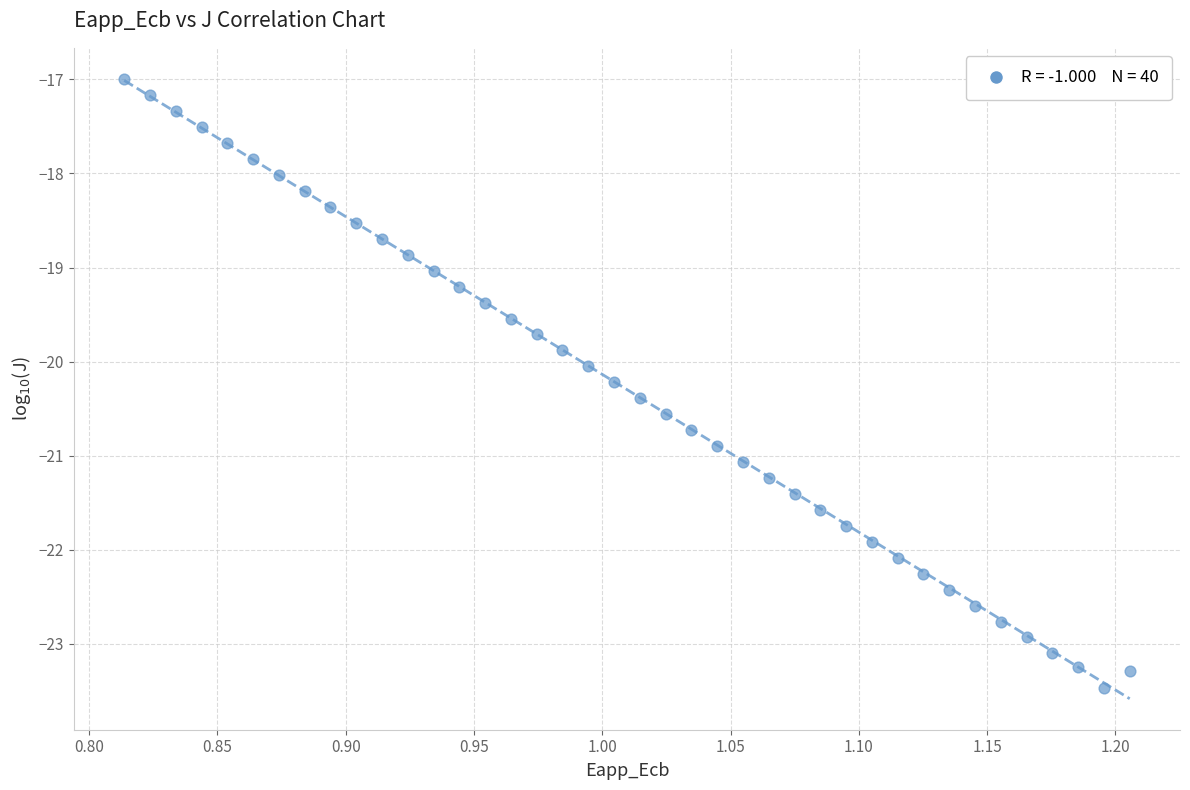

What is the range of Y values (max minus min)?

6.5